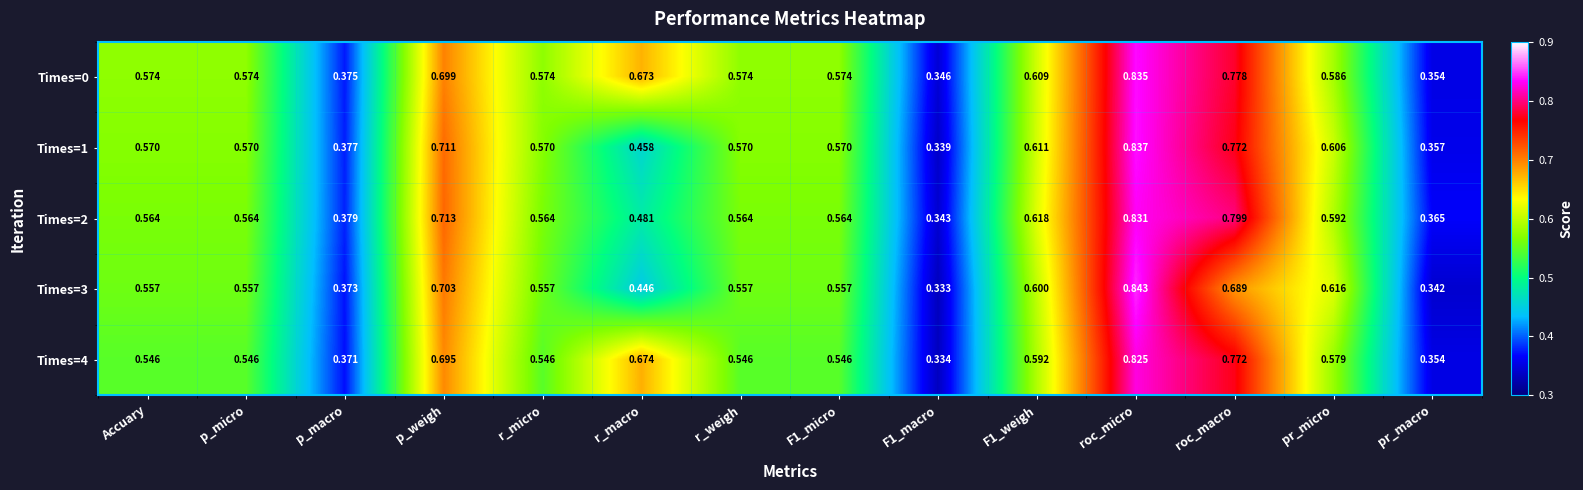

Which label corresponds to the largest value in the chart?

roc_micro